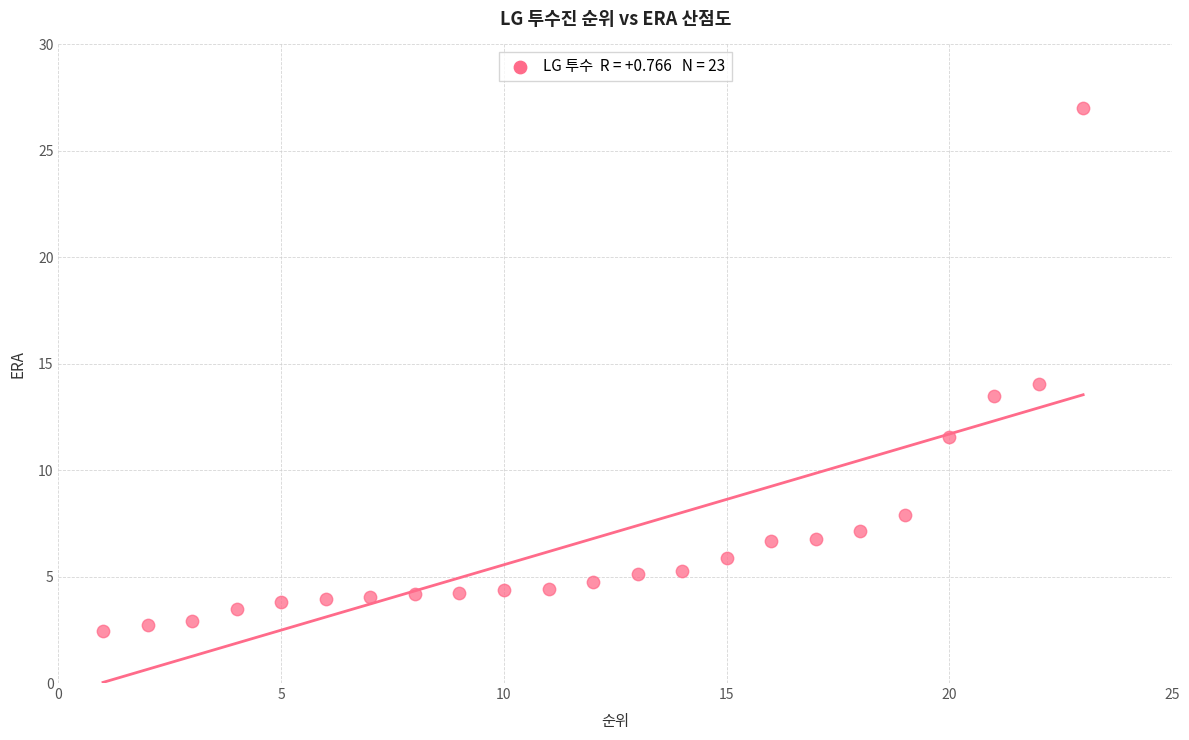

What is the range of X values (max minus min)?

22.0